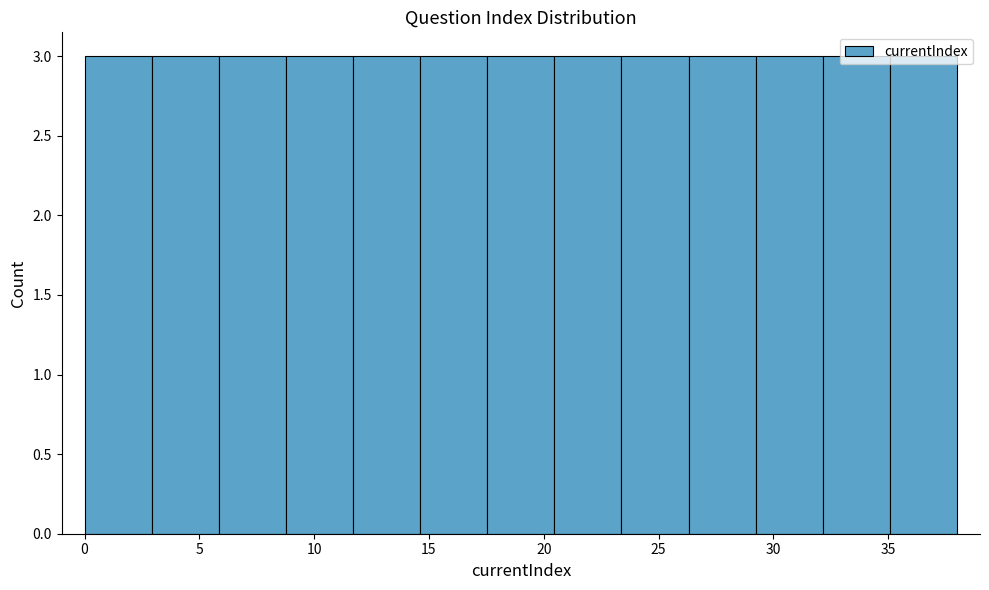

Reading left to right, transcribe this chart: for each bar, give the range it covers on the x-axis and its height. Neither the bar edges nor the heights are printed on the chart, so give them approximately, as read against the axes.

0.0 to 3.0: 3
3.0 to 6.0: 3
6.0 to 9.0: 3
9.0 to 11.5: 3
11.5 to 14.5: 3
14.5 to 17.5: 3
17.5 to 20.5: 3
20.5 to 23.5: 3
23.5 to 26.5: 3
26.5 to 29.0: 3
29.0 to 32.0: 3
32.0 to 35.0: 3
35.0 to 38.0: 3